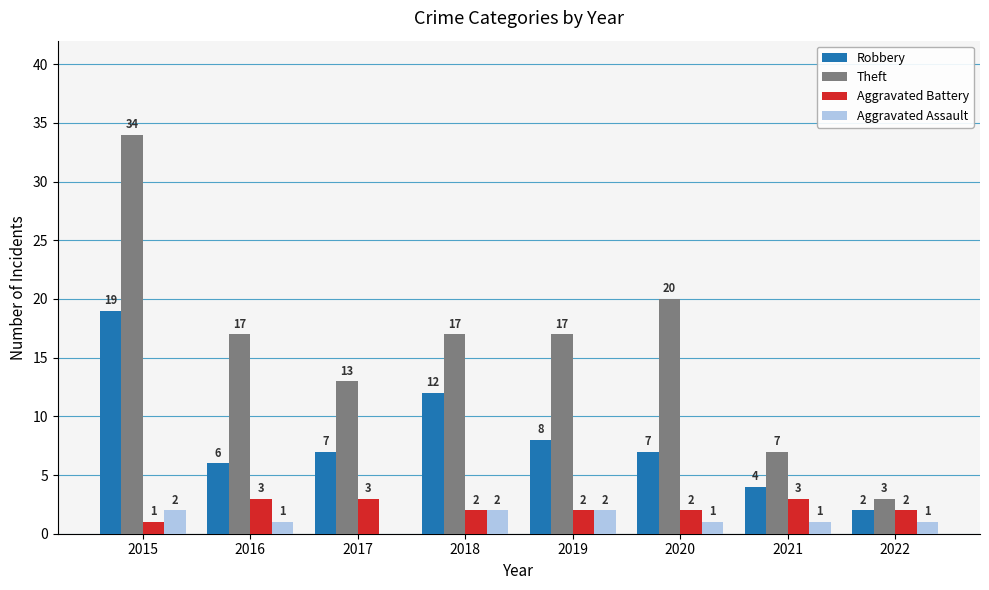

Reading left to right, transcribe all the data shown in this chart.

Robbery: 19	6	7	12	8	7	4	2
Theft: 34	17	13	17	17	20	7	3
Aggravated Battery: 1	3	3	2	2	2	3	2
Aggravated Assault: 2	1	0	2	2	1	1	1